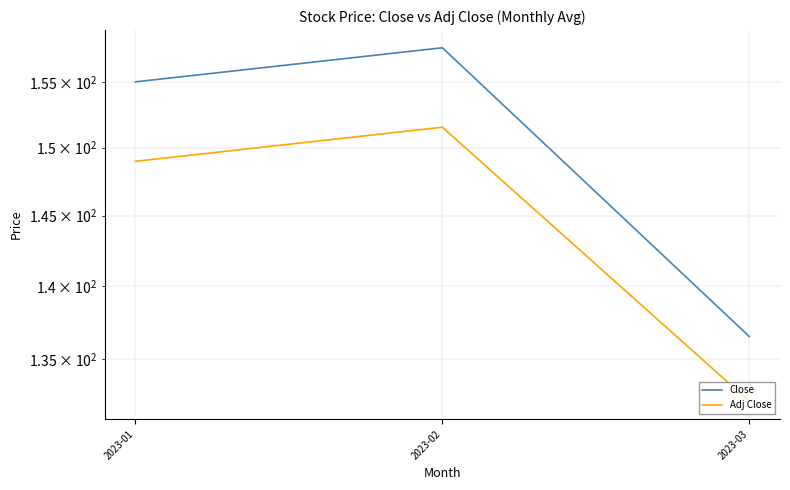

Reading left to right, extract all data points from this chart.

Close: 155.0	157.7	136.5
Adj Close: 149.0	151.5	132.2